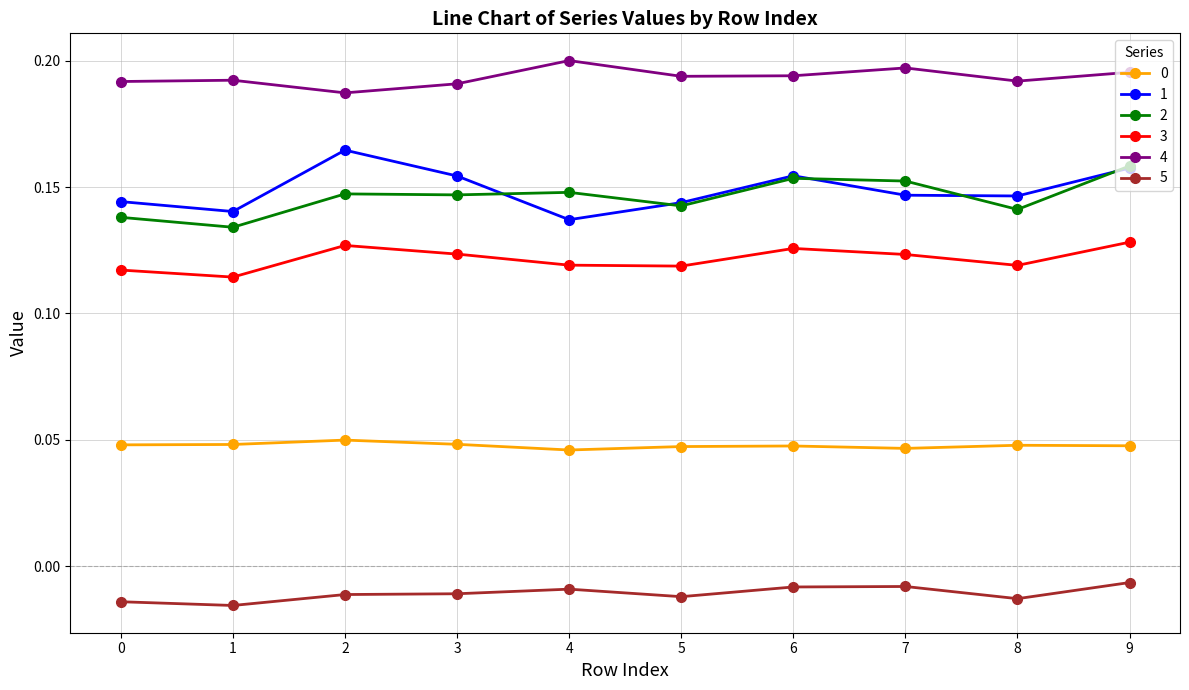

The value of 4 at 2 is 0.2. True or false?

True